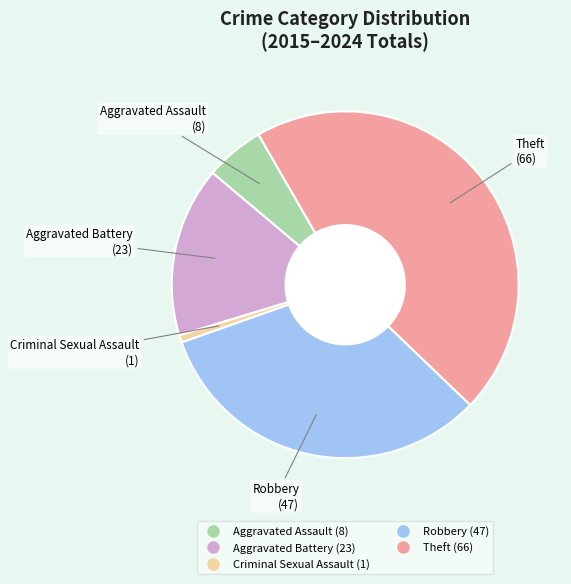

Rank the categories by value from highest to lowest.

Theft, Robbery, Aggravated Battery, Aggravated Assault, Criminal Sexual Assault